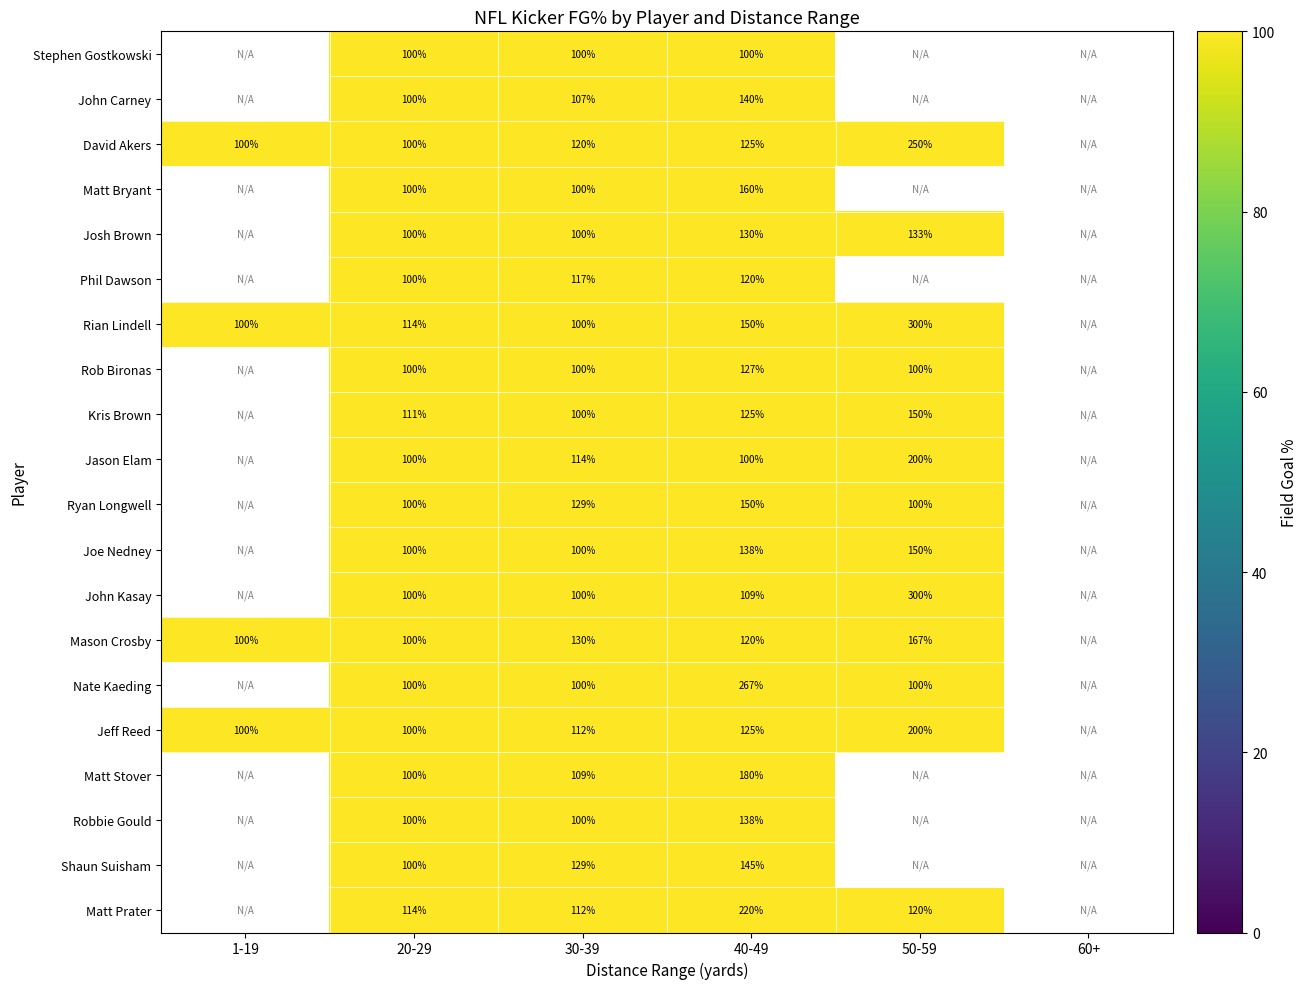

What is the difference between the highest and lowest values at 40-49?

167